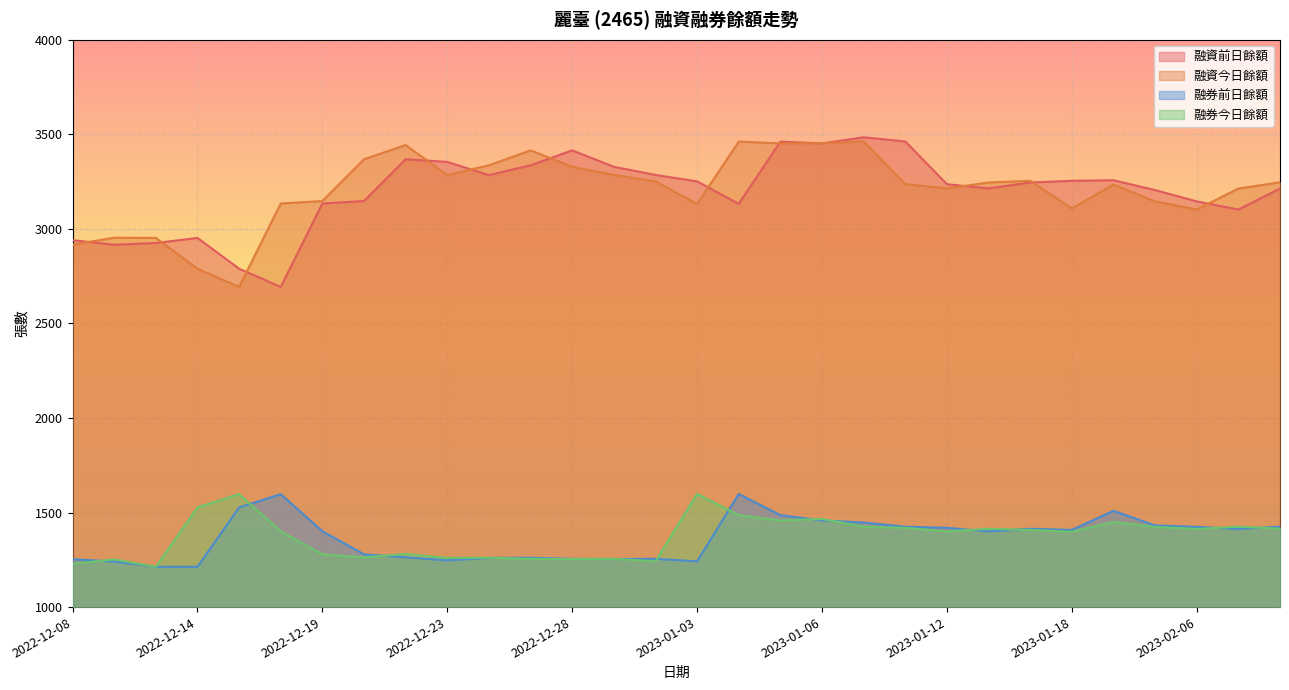

What is the label of the 1st point from the left?

2022-12-08